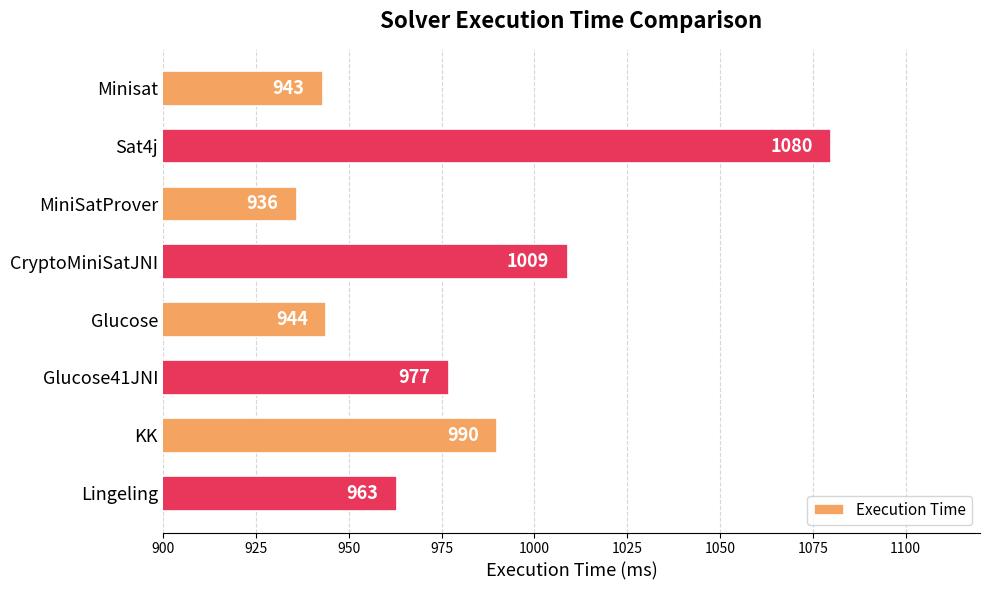

Rank the categories by value from highest to lowest.

Sat4j, CryptoMiniSatJNI, KK, Glucose41JNI, Lingeling, Glucose, Minisat, MiniSatProver